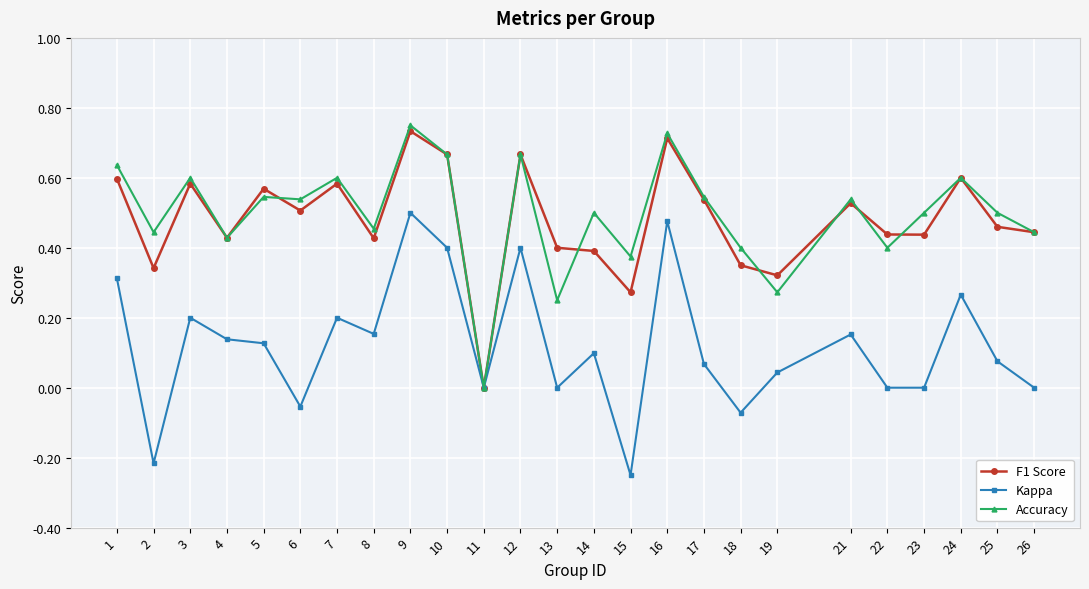

At which category is the sum across all series the highest?

9